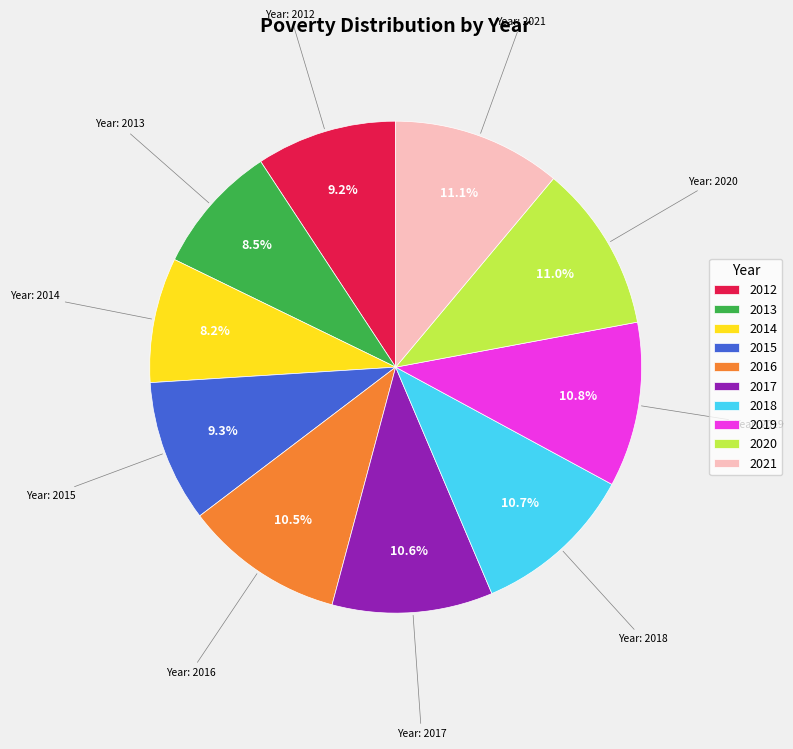

Is there any slice that represents more than half of the pie?

No